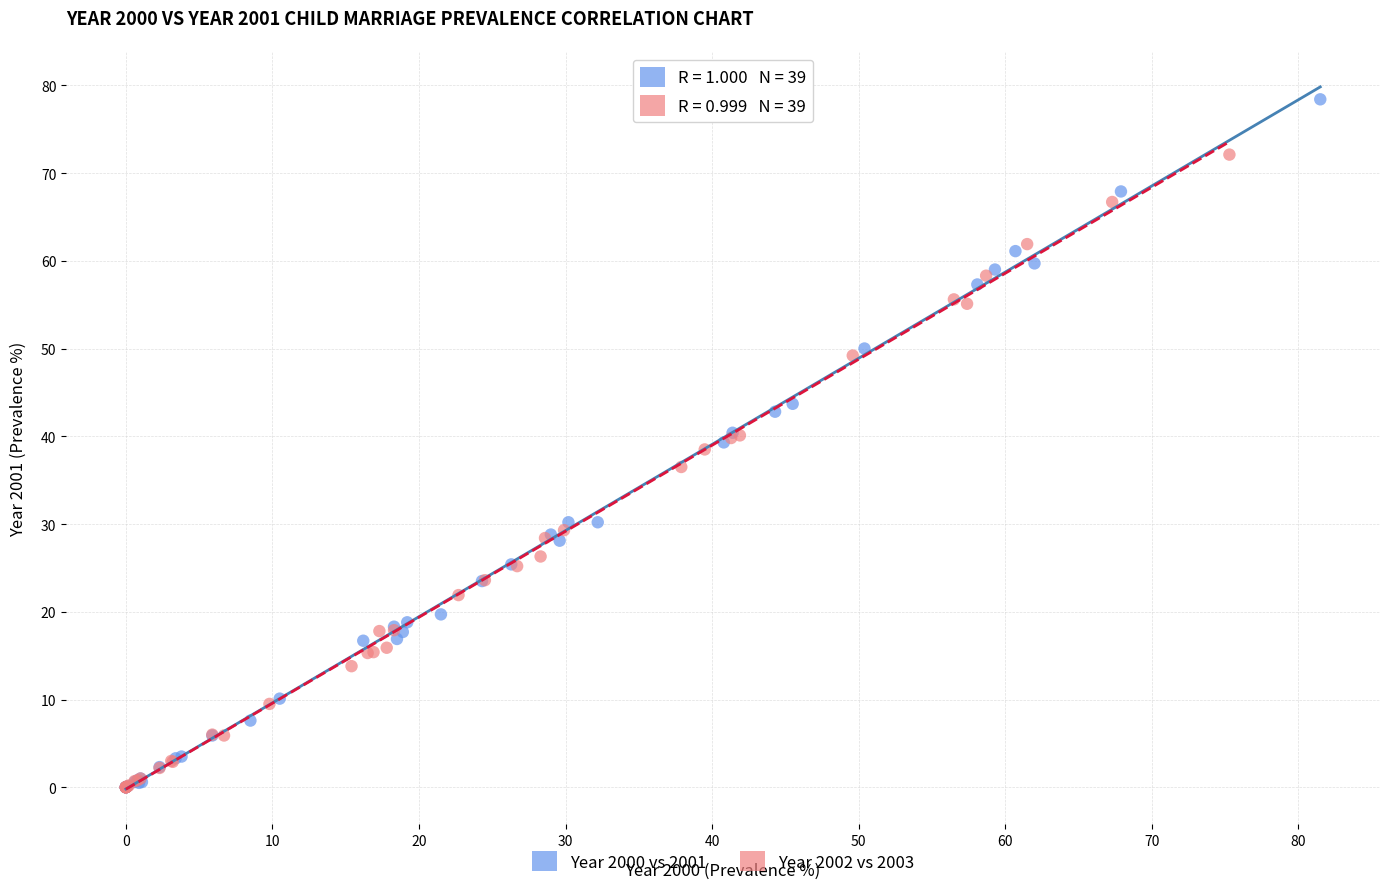

Which series contains the highest Y value?

Year 2000 vs 2001